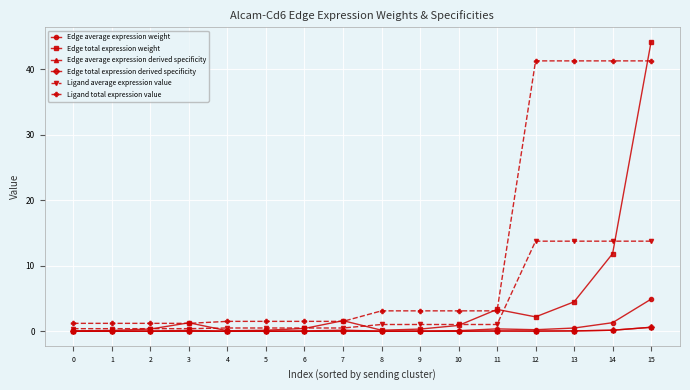

Is the value of Ligand total expression value at 13 greater than the value of Edge average expression derived specificity at 2?

Yes